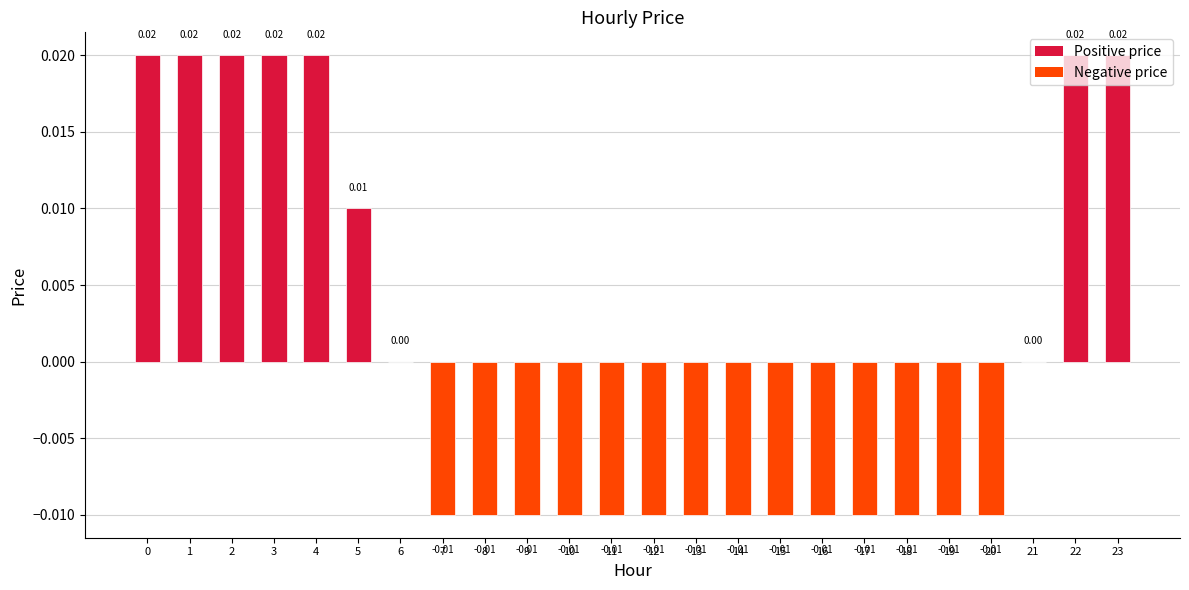

Rank the categories by value from lowest to highest.

7, 8, 9, 10, 11, 12, 13, 14, 15, 16, 17, 18, 19, 20, 6, 21, 5, 0, 1, 2, 3, 4, 22, 23